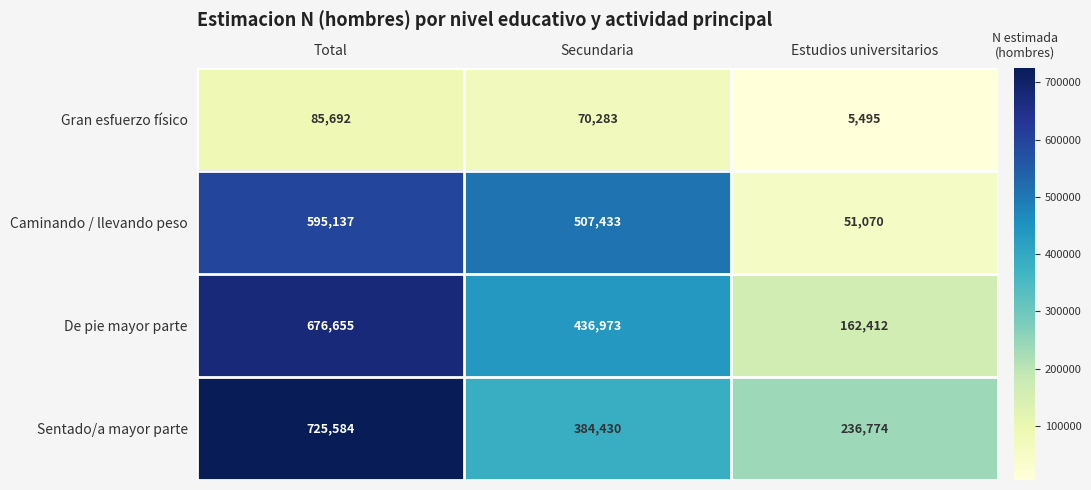

Rank the series by their maximum value, from highest to lowest.

Sentado/a mayor parte, De pie mayor parte, Caminando / llevando peso, Gran esfuerzo físico